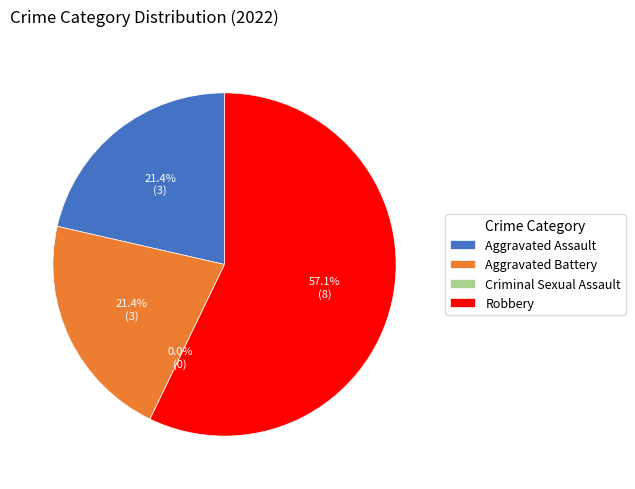

To the nearest percent, what portion does Aggravated Assault represent?

21%